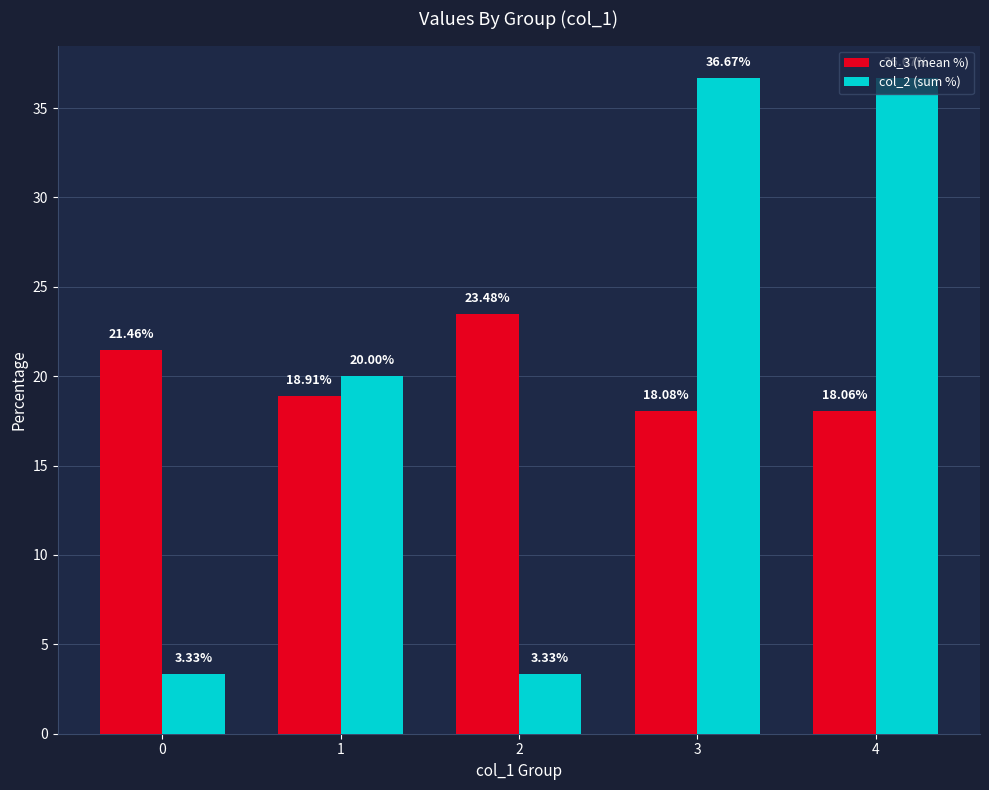

At 2, list the series in order from smallest to largest.

col_2 (sum %), col_3 (mean %)